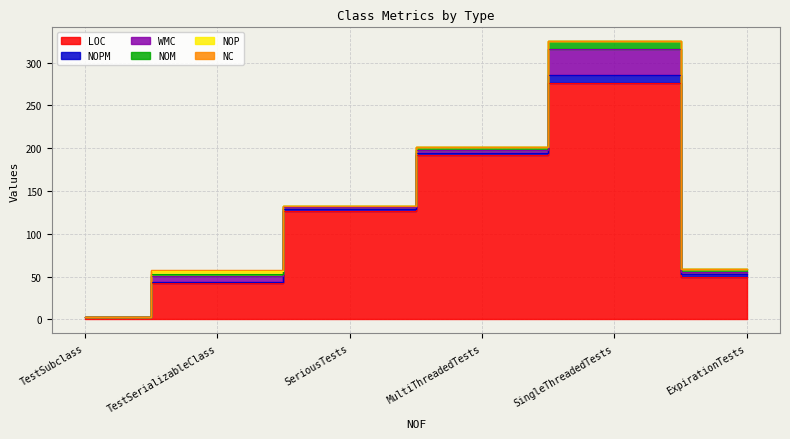

How many values in the LOC series exceed 127?

2